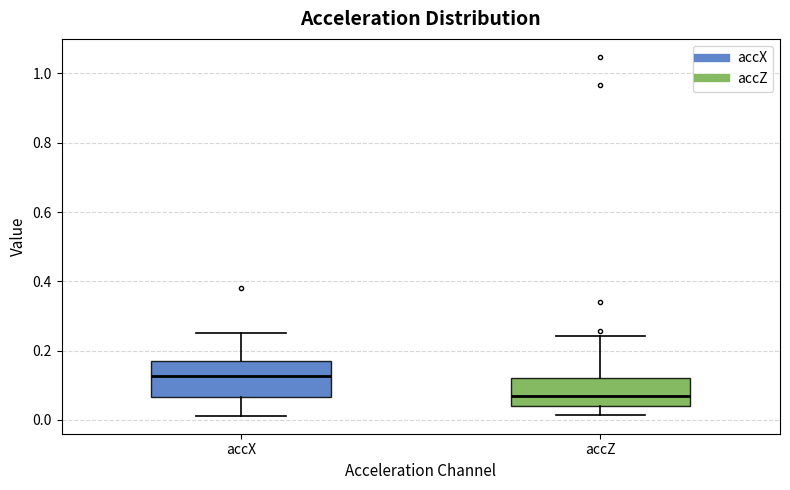

Reading left to right, read every box against the y-axis: the position of its median line, the range the box covers, and the ends of its whiskers. The values are not printed on the chart, so give them approximately, as read against the axis.

accX: median 0.12, box 0.06 to 0.18, whiskers 0.02 to 0.26
accZ: median 0.06, box 0.04 to 0.12, whiskers 0.02 to 0.24